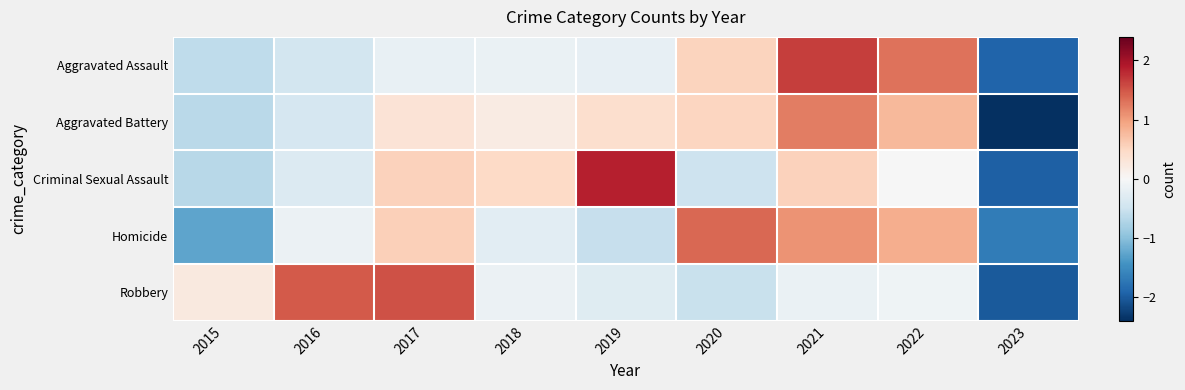

Between 2023 and 2019, which is larger?

2019